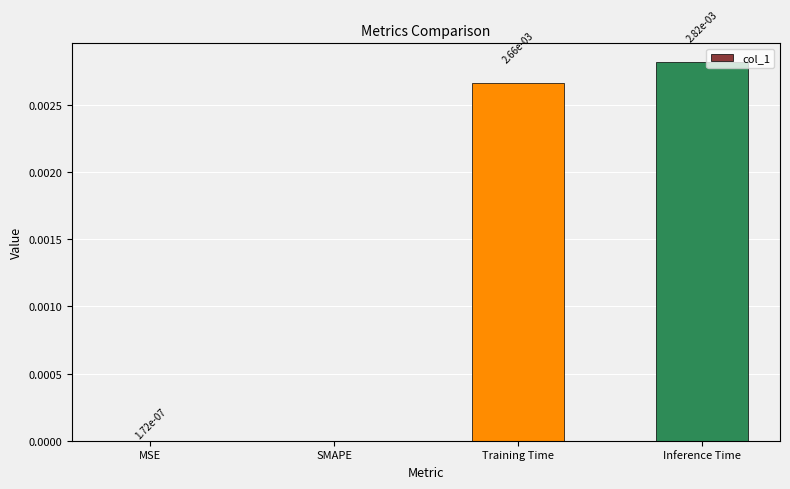

The chart shows a value of 0.0 at Training Time. True or false?

True